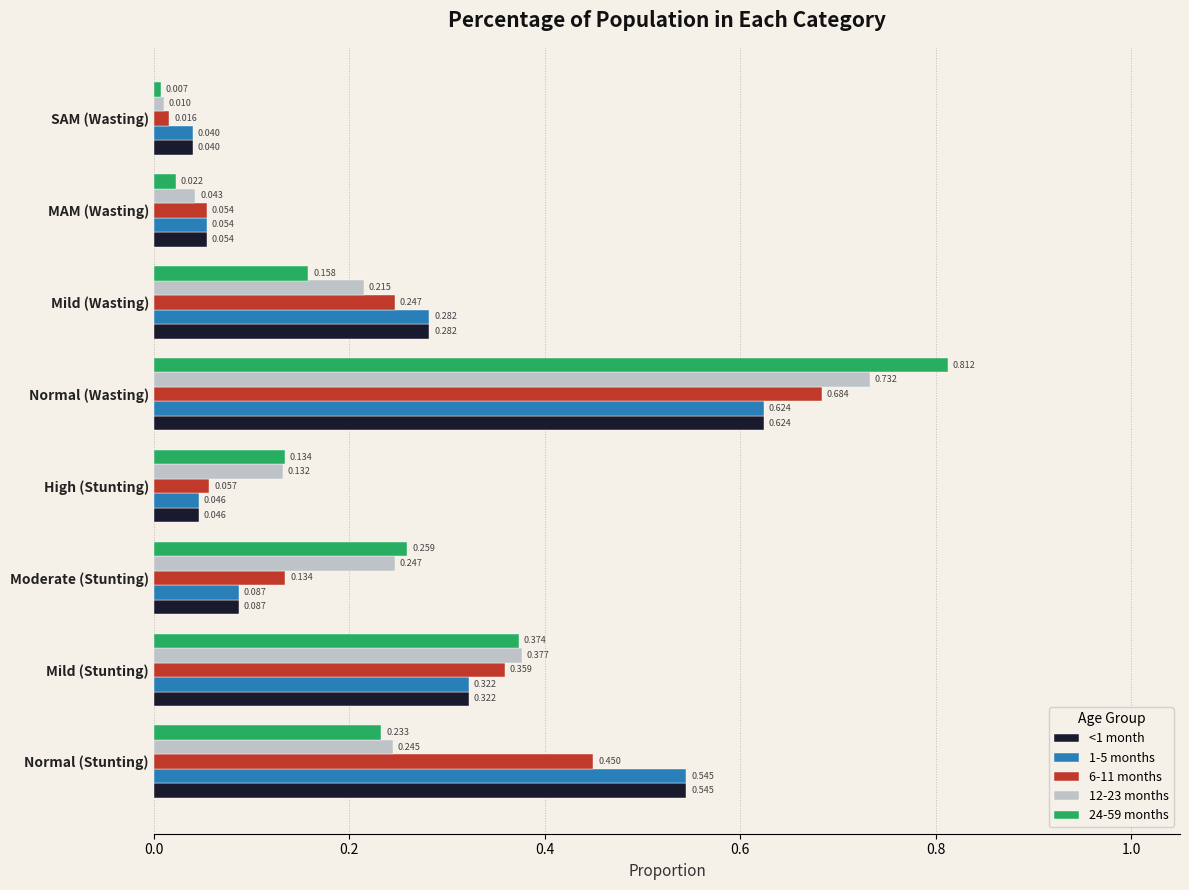

At which label does 6-11 months reach its minimum?

SAM (Wasting)